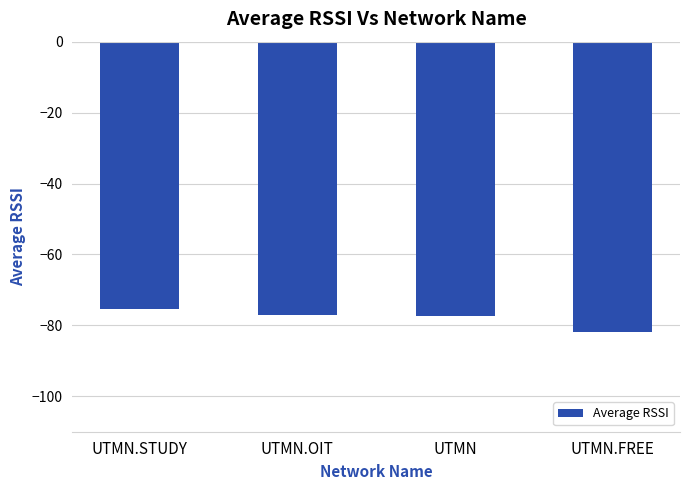

What is the sum of all values?

-311.6